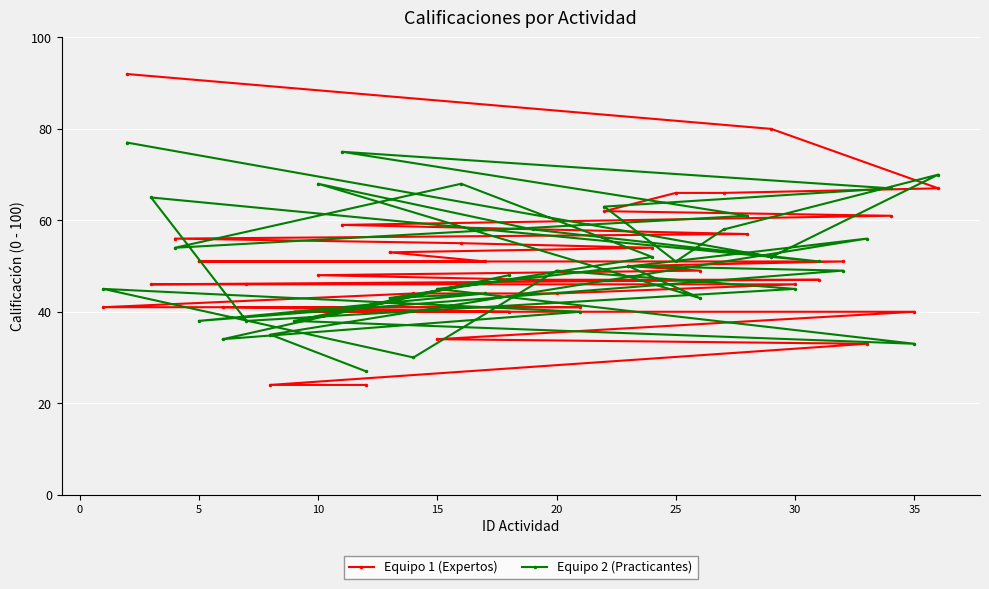

What is the greatest value displayed?

92